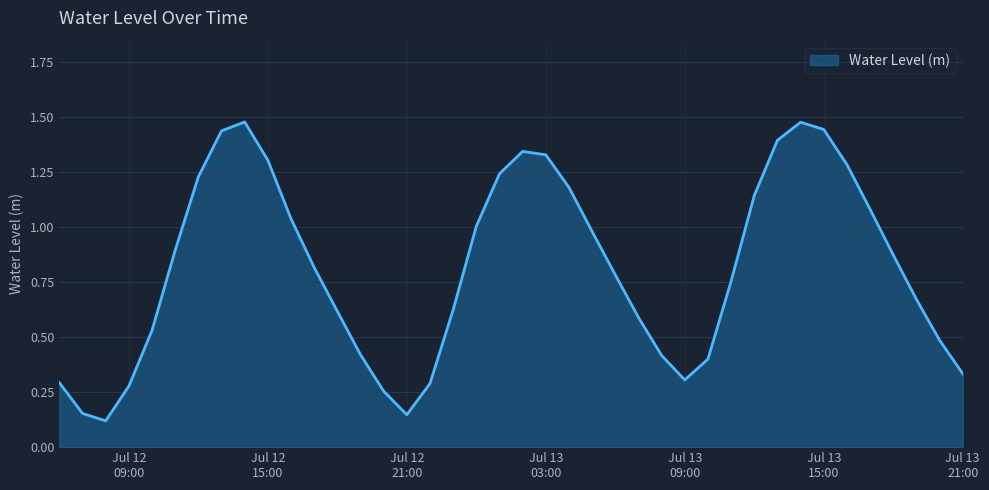

What is the label of the 1st point from the left?

2024-07-12 06:00:00